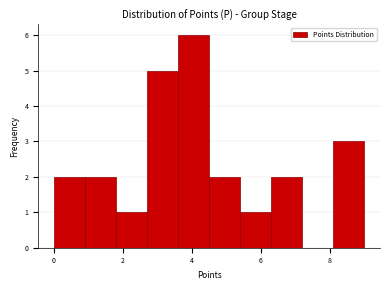

What is the height of the bar covering 0.9 to 1.8 on the x-axis? Neither the bar edges nor the heights are printed on the chart, so give them approximately, as read against the axes.

2